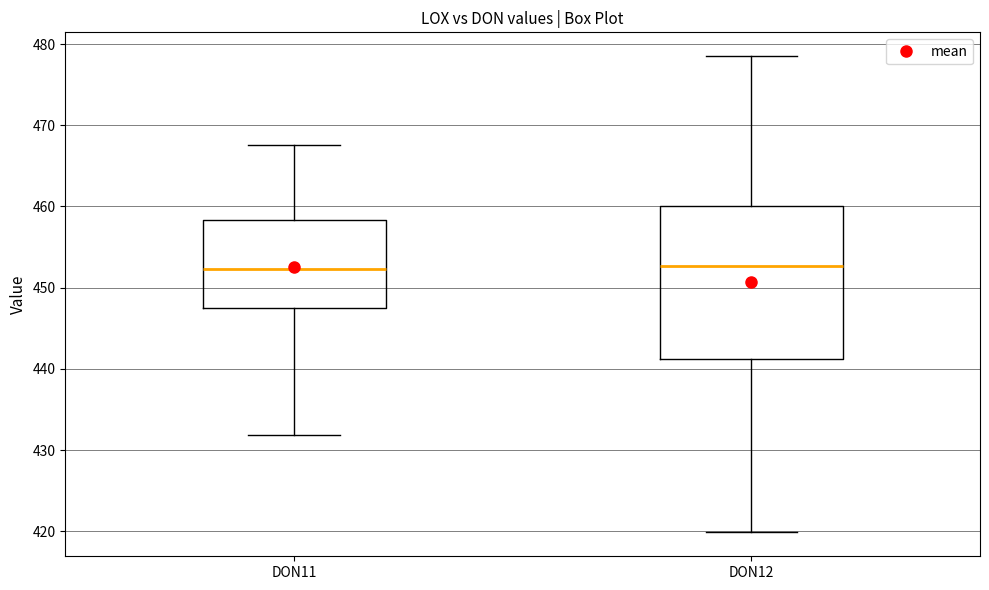

Reading left to right, transcribe this box plot: for each box, give where its median line is, the range the box spans, and where its two whiskers end, as read against the y-axis. The values are not printed on the chart, so give them approximately, as read against the axis.

DON11: median 452, box 448 to 458, whiskers 432 to 468
DON12: median 453, box 441 to 460, whiskers 420 to 479